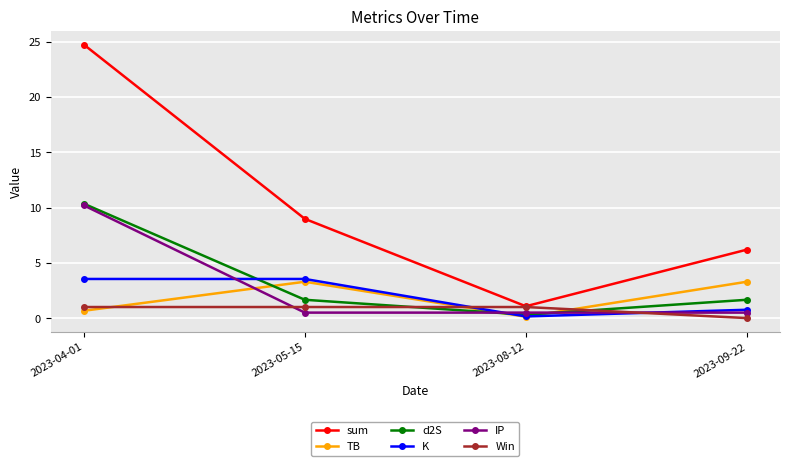

True or false: IP has a value of 0.5 at 2023-05-15.

True